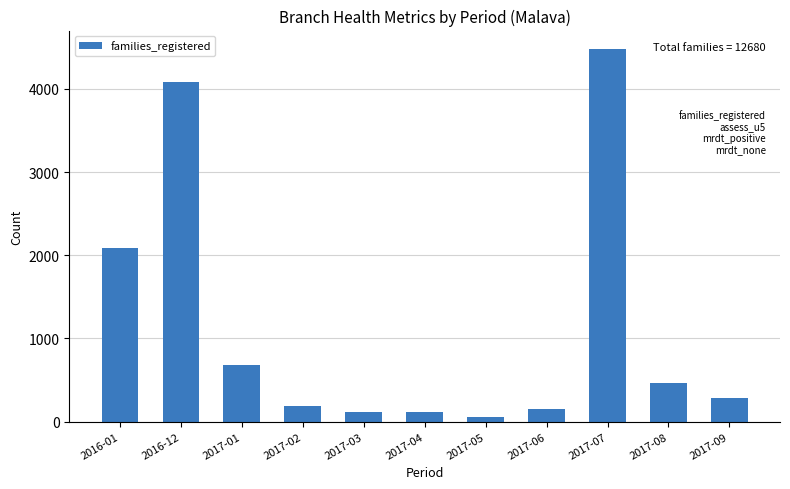

The chart shows a value of 281 at 2017-09. True or false?

True